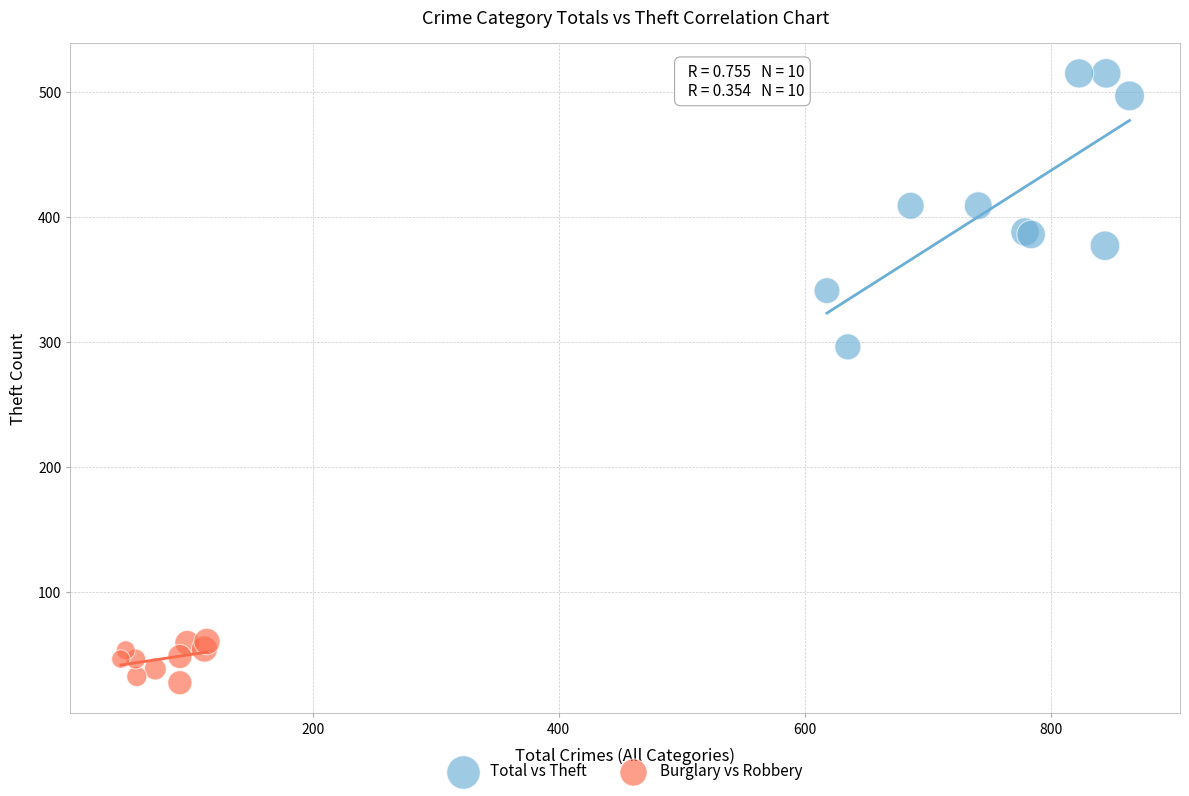

Which series contains the lowest Y value?

Burglary vs Robbery